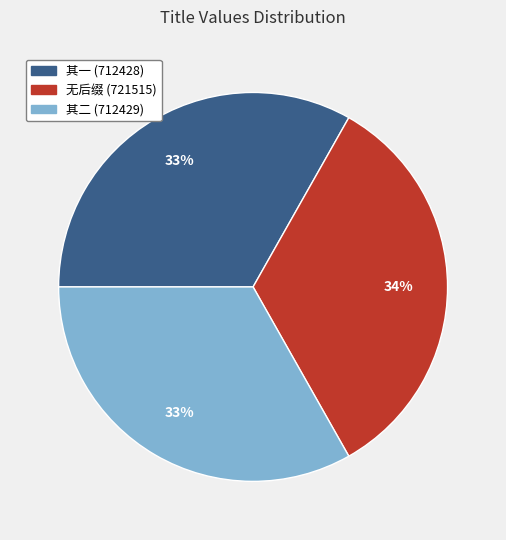

Do 无后缀 (721515) and 其一 (712428) together represent more than half of the pie?

Yes